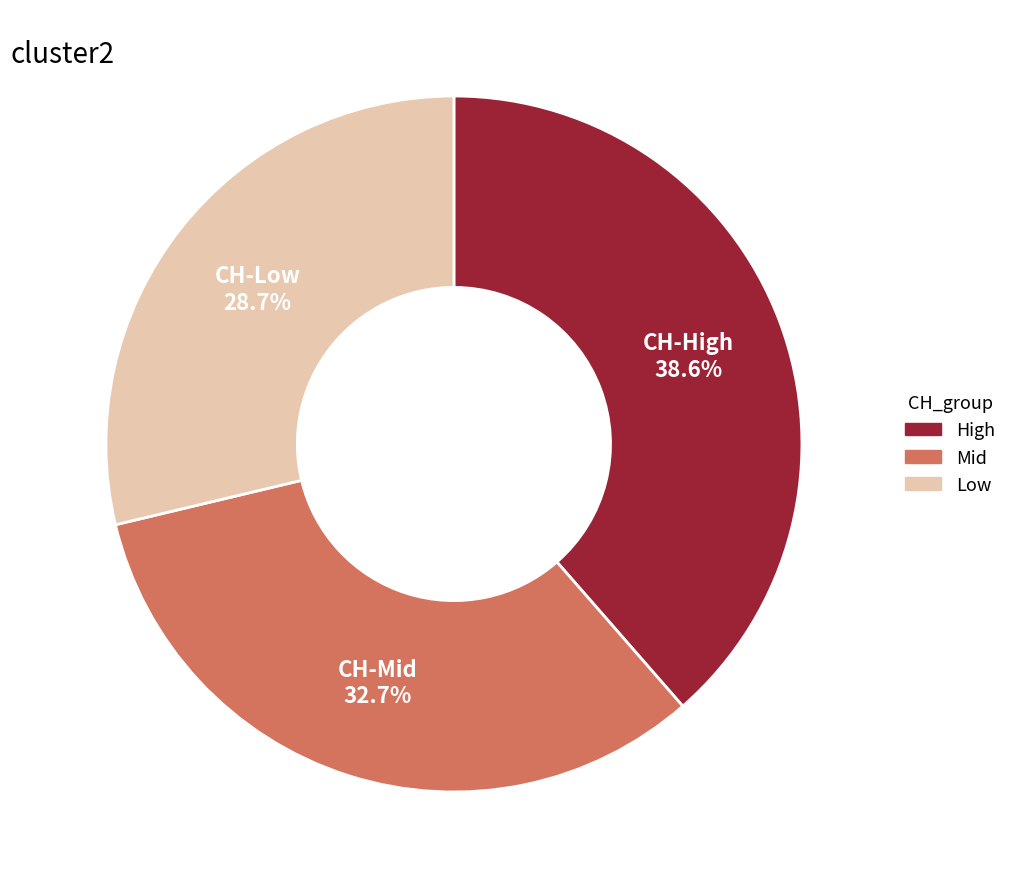

Is there any slice that represents more than half of the pie?

No